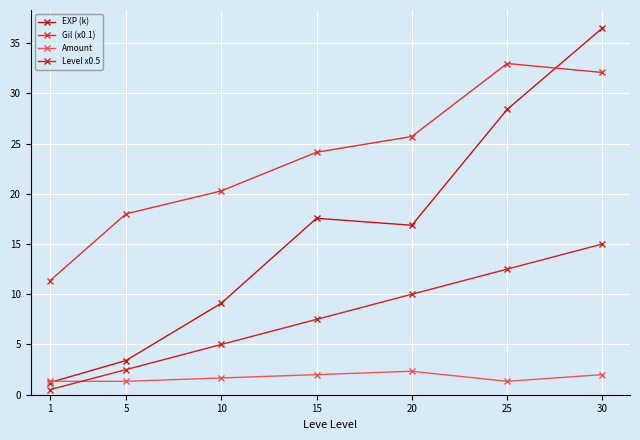

Reading right to left, list all the values displayed in this chart.

EXP (k): 30=36.5	25=28.4	20=16.9	15=17.6	10=9.1	5=3.4	1=1.2
Gil (x0.1): 30=32.1	25=33.0	20=25.7	15=24.1	10=20.3	5=18.0	1=11.3
Amount: 30=2.0	25=1.3	20=2.3	15=2.0	10=1.7	5=1.3	1=1.3
Level x0.5: 30=15.0	25=12.5	20=10.0	15=7.5	10=5.0	5=2.5	1=0.5